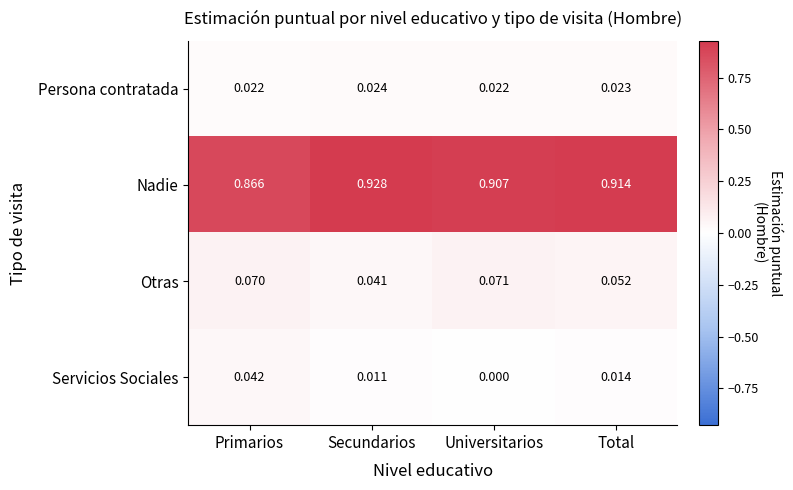

Is the value of Otras at Secundarios greater than the value of Persona contratada at Universitarios?

Yes